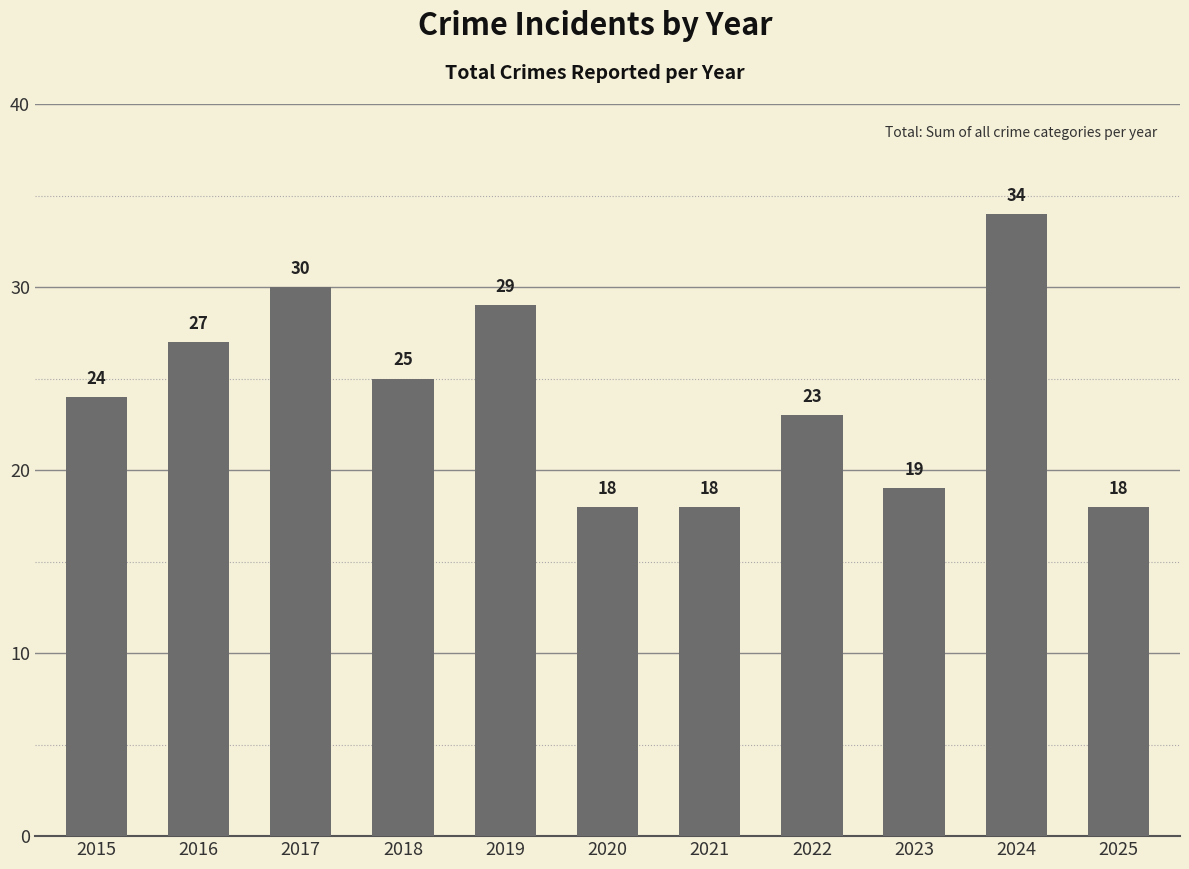

Are the bars grouped side by side (vs. stacked)?

No